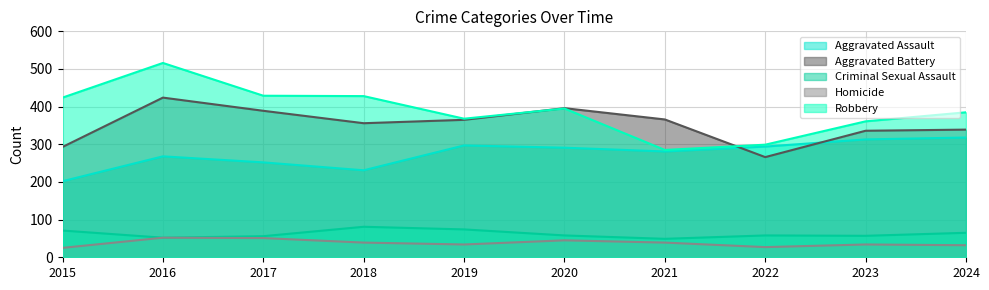

What is the average value of the Aggravated Assault series?

275